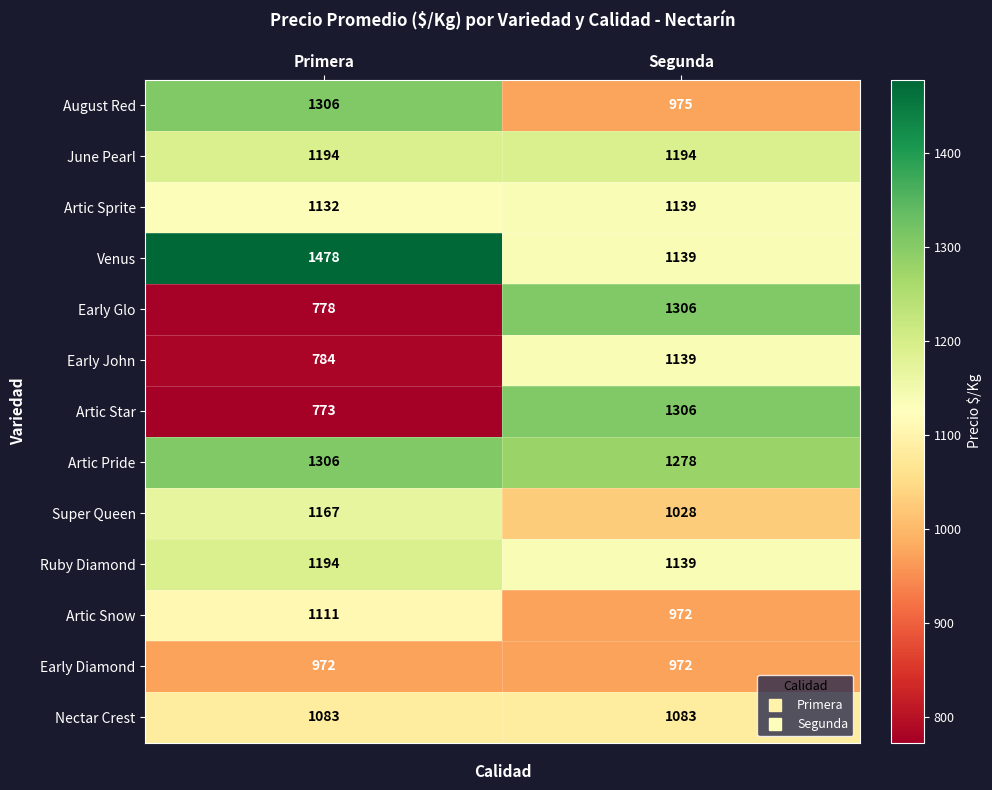

What is the sum of the Early John values at Segunda and Primera?

1923